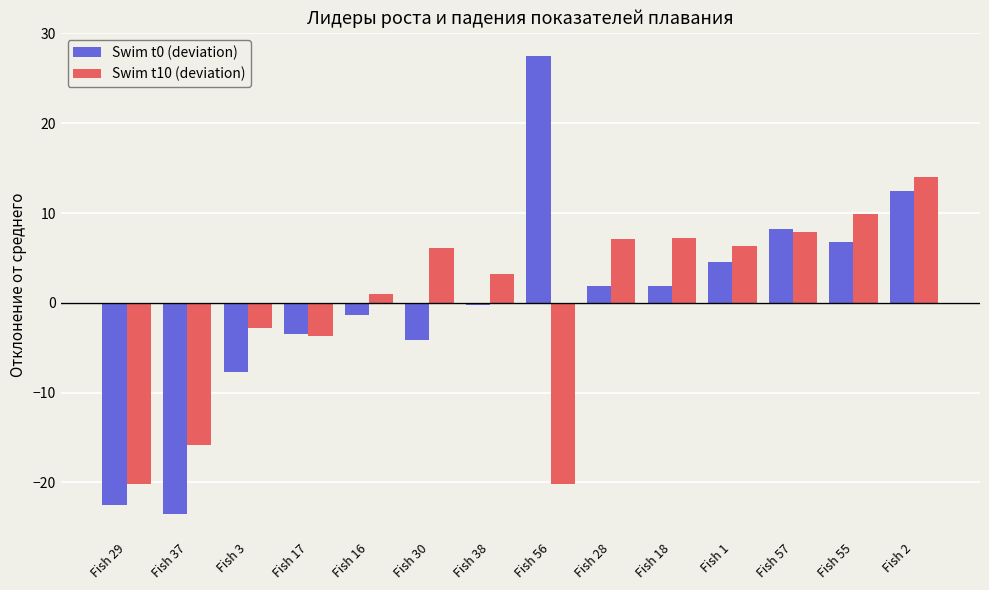

At which category does the chart reach its minimum across all series?

Fish 37